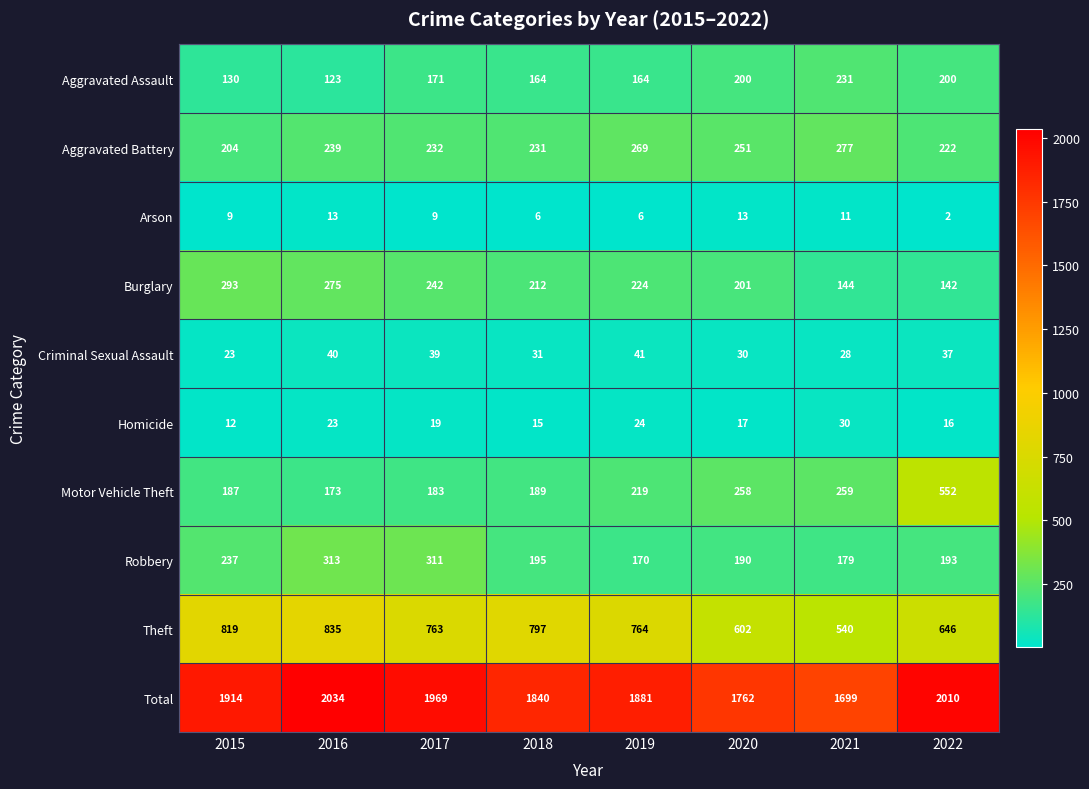

What is the approximate value of Total at 2015, to the nearest 5?

1915